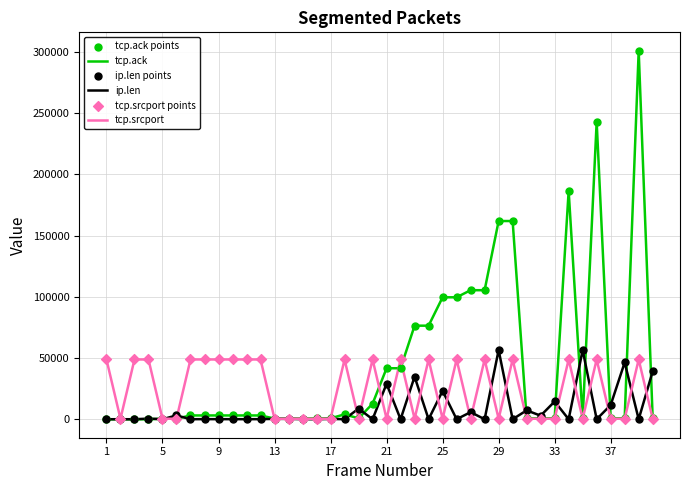

Which series has the largest total across all categories?

tcp.ack